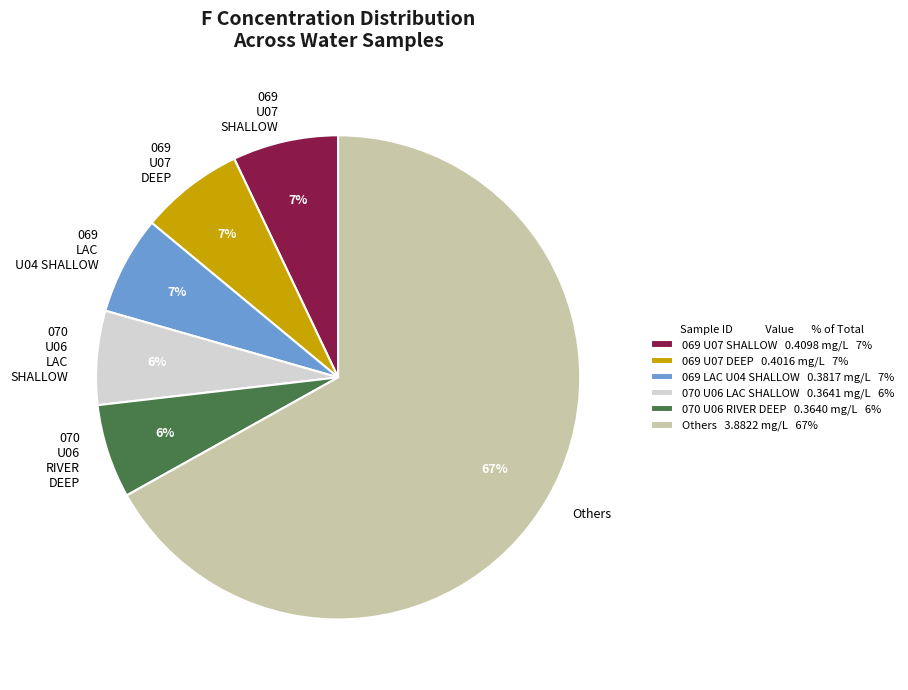

Between 070 U06 RIVER DEEP and 069 U07 SHALLOW, which is larger?

069 U07 SHALLOW